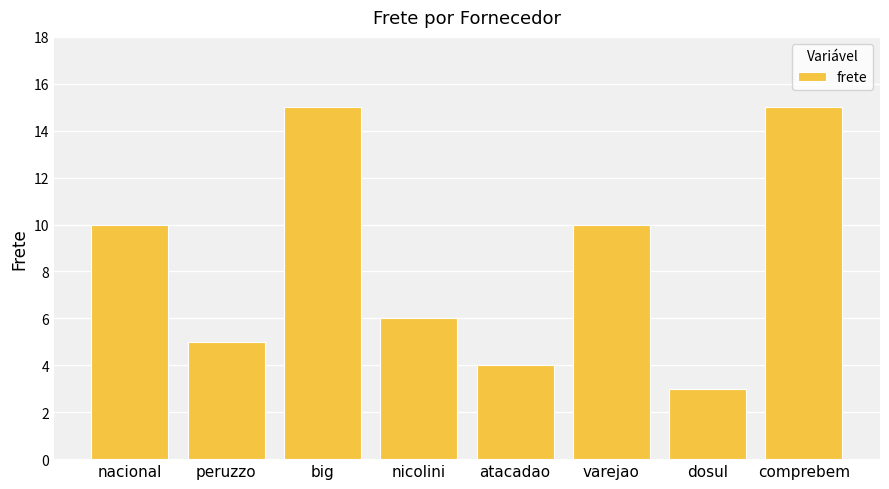

What is the difference between the second highest and second lowest values?

11